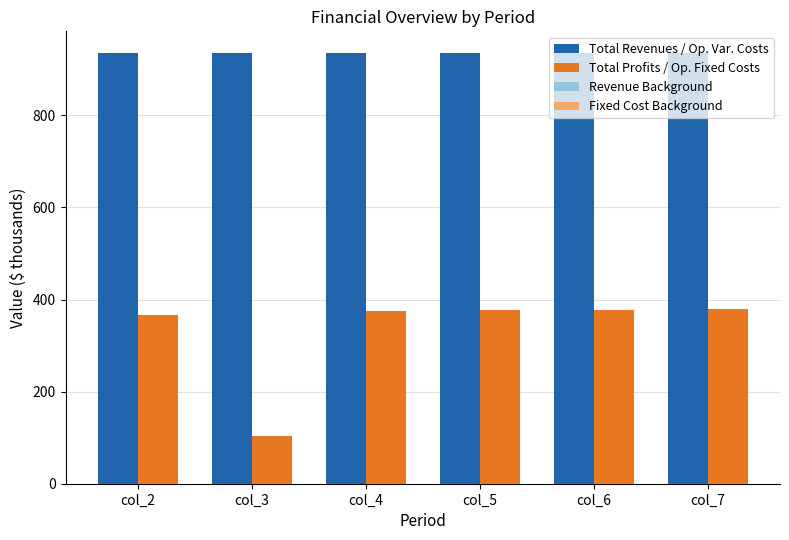

Which series has the widest spread of values?

Total Profits